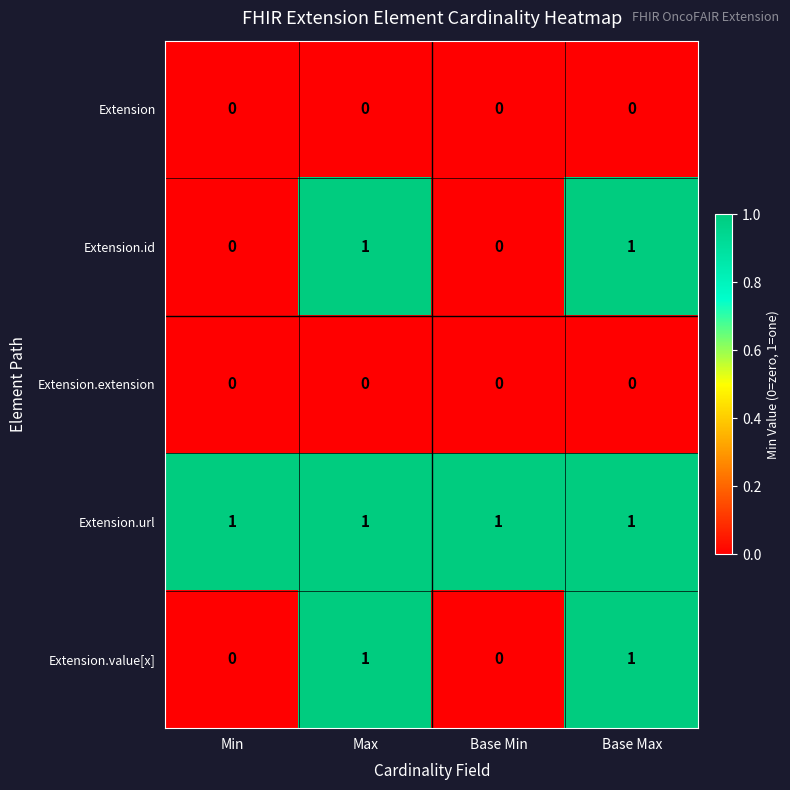

Which series has the largest total across all categories?

Extension.url